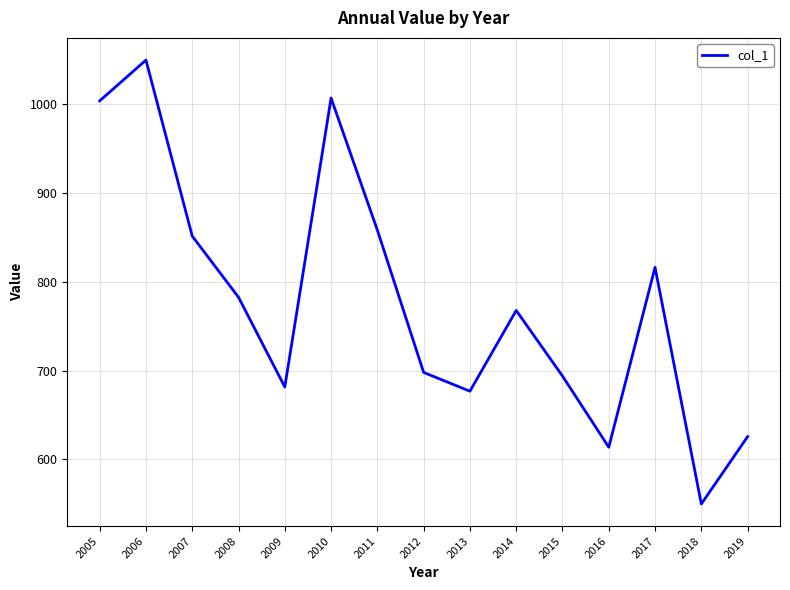

Which label corresponds to the smallest value in the chart?

2018